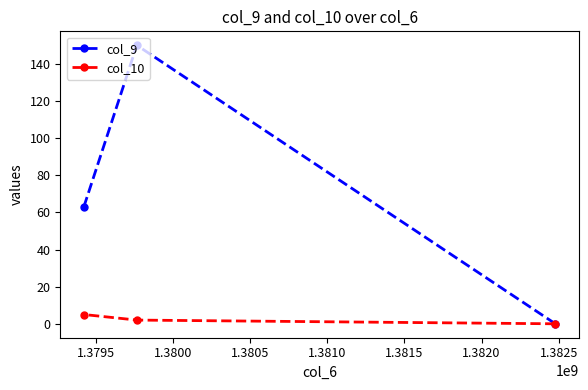

What is the maximum value shown in the chart?

150